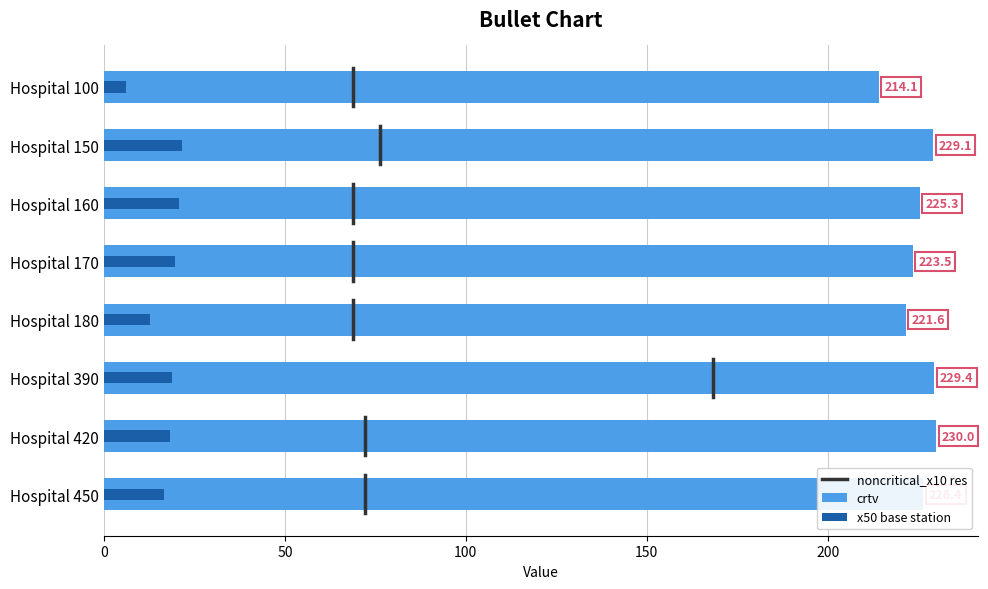

Between Hospital 160 and Hospital 150, which is larger?

Hospital 150